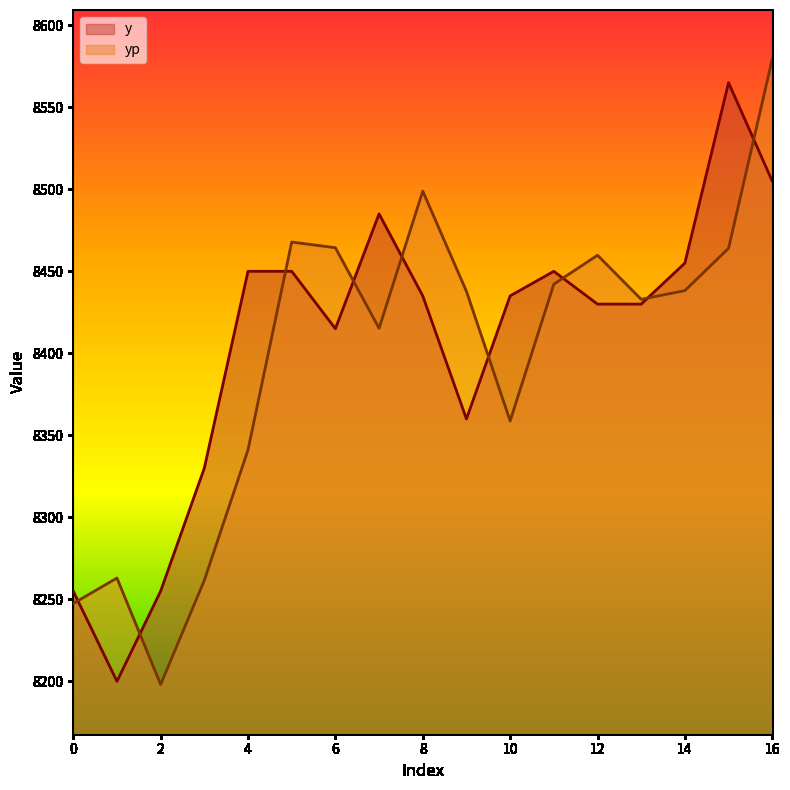

Reading left to right, extract all data points from this chart.

y: 8255.0	8200.0	8255.0	8330.0	8450.0	8450.0	8415.0	8485.0	8435.0	8360.0	8435.0	8450.0	8430.0	8430.0	8455.0	8565.0	8505.0
yp: 8247.5	8263.0	8198.1	8261.6	8341.1	8467.8	8464.4	8415.2	8498.9	8437.8	8358.8	8442.2	8459.8	8432.9	8438.2	8464.0	8579.3